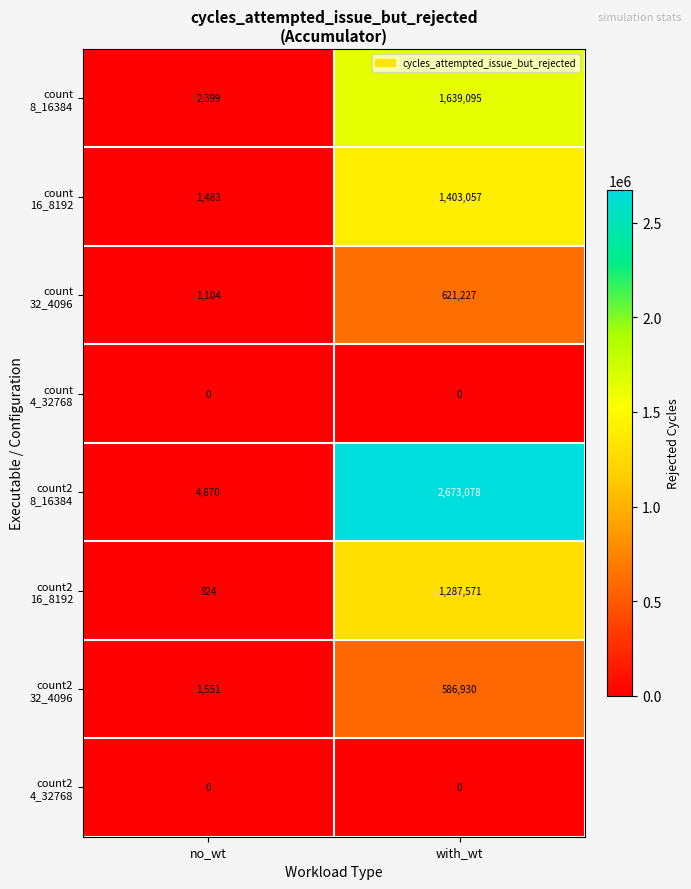

What is the total value across all series at no_wt?

12231